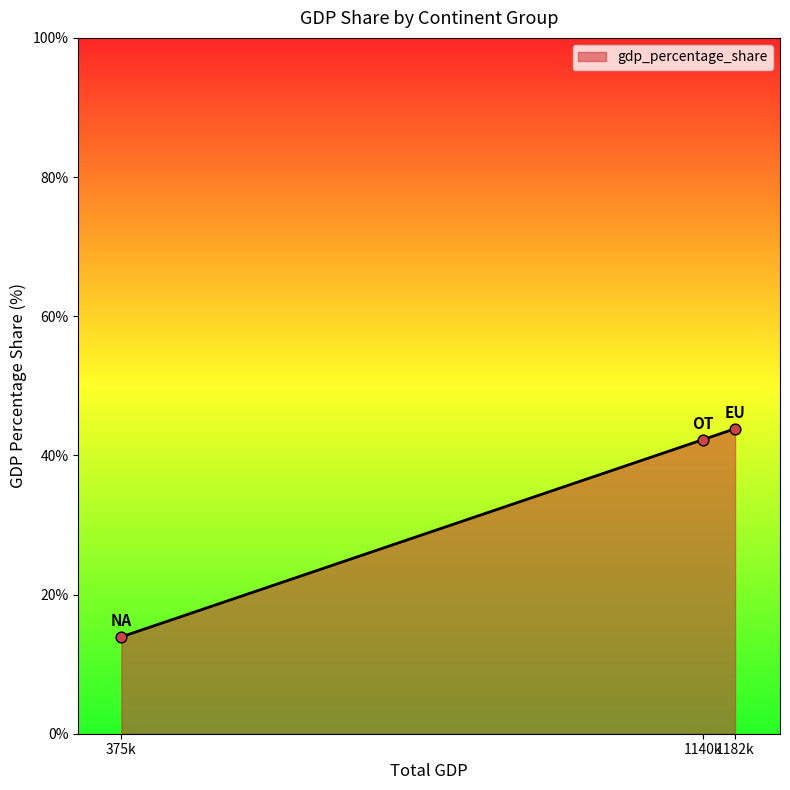

Approximately how many times larger is the value at 1140k compared to 1182k?

1.0